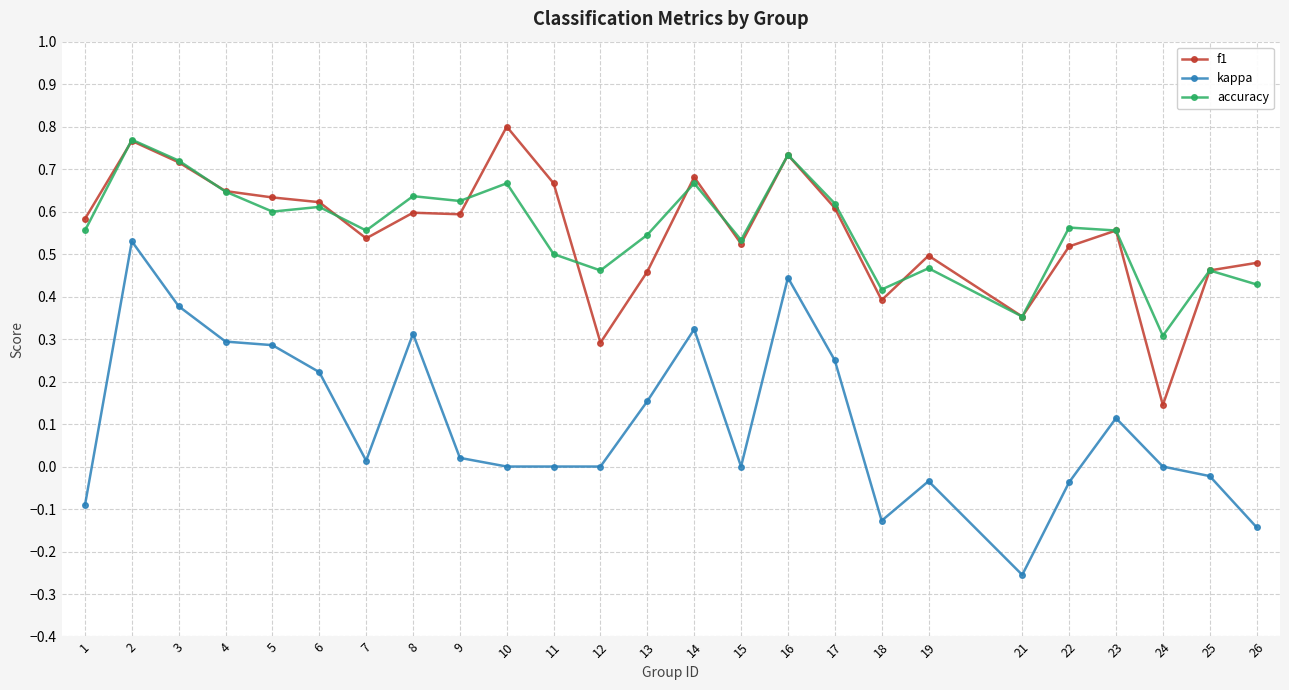

At 13, list the series in order from largest to smallest.

accuracy, f1, kappa